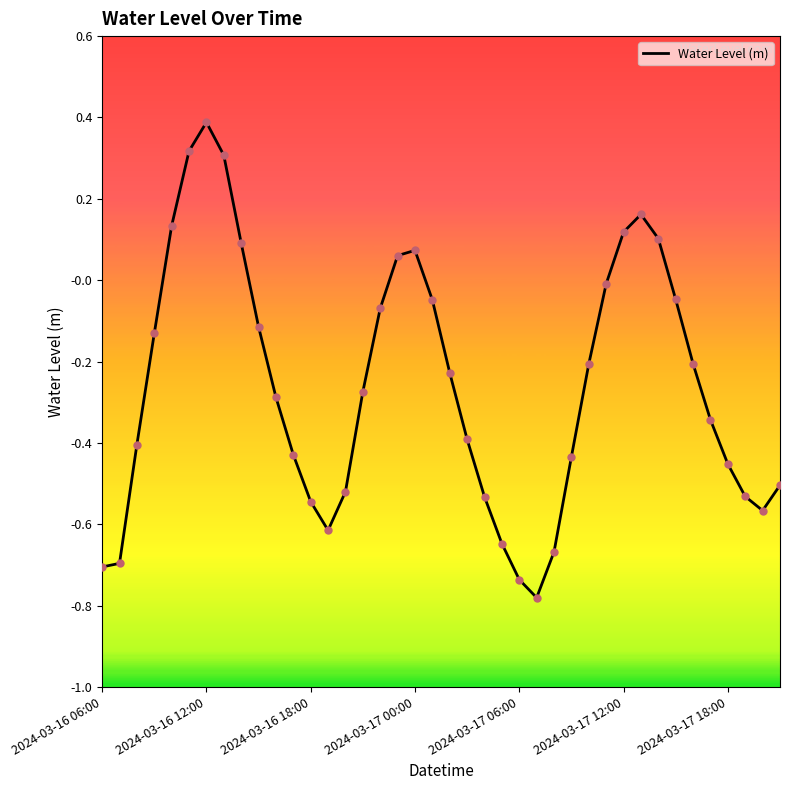

What is the greatest value displayed?

0.4